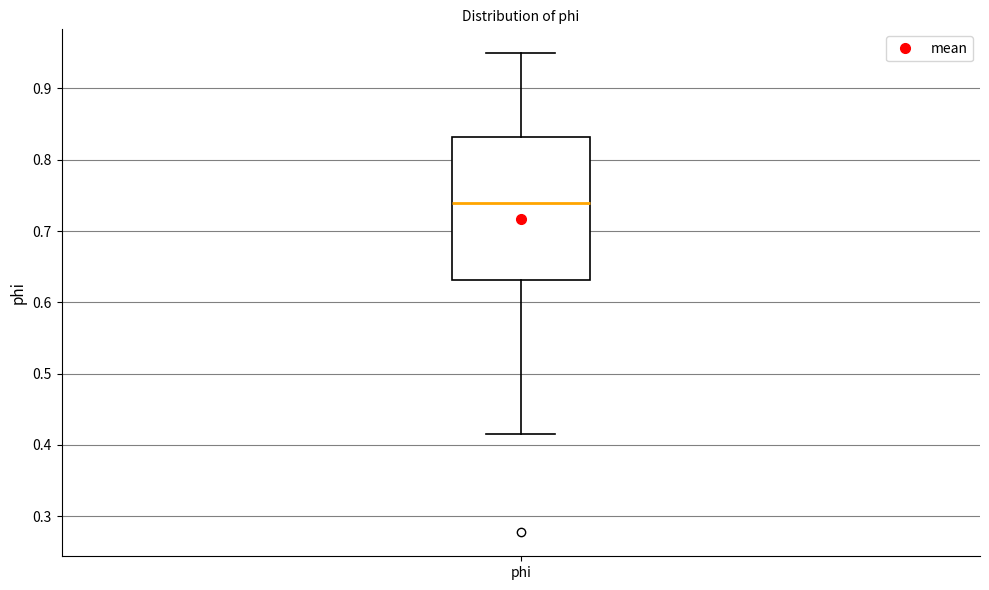

Transcribe this box plot: give where the median line is, the range the box spans, and where the two whiskers end, as read against the y-axis. The values are not printed on the chart, so give them approximately, as read against the axis.

median 0.74, box 0.63 to 0.83, whiskers 0.42 to 0.95